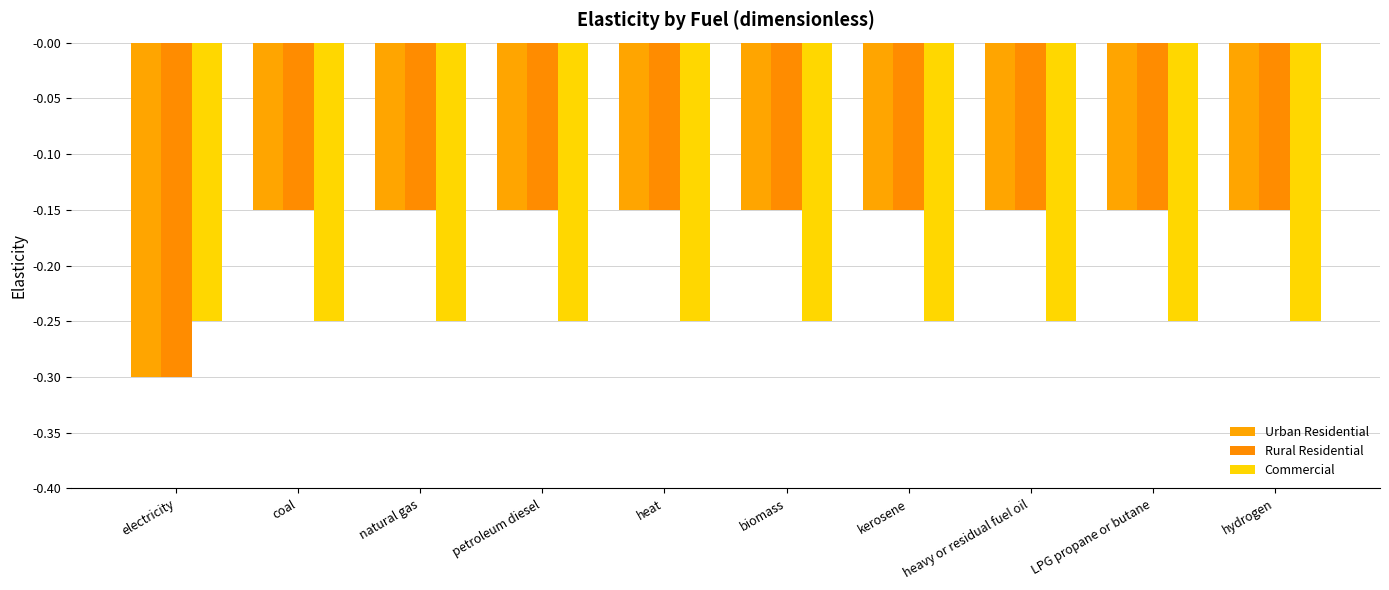

What is the difference between the maximum and minimum values in the Rural Residential series?

0.1